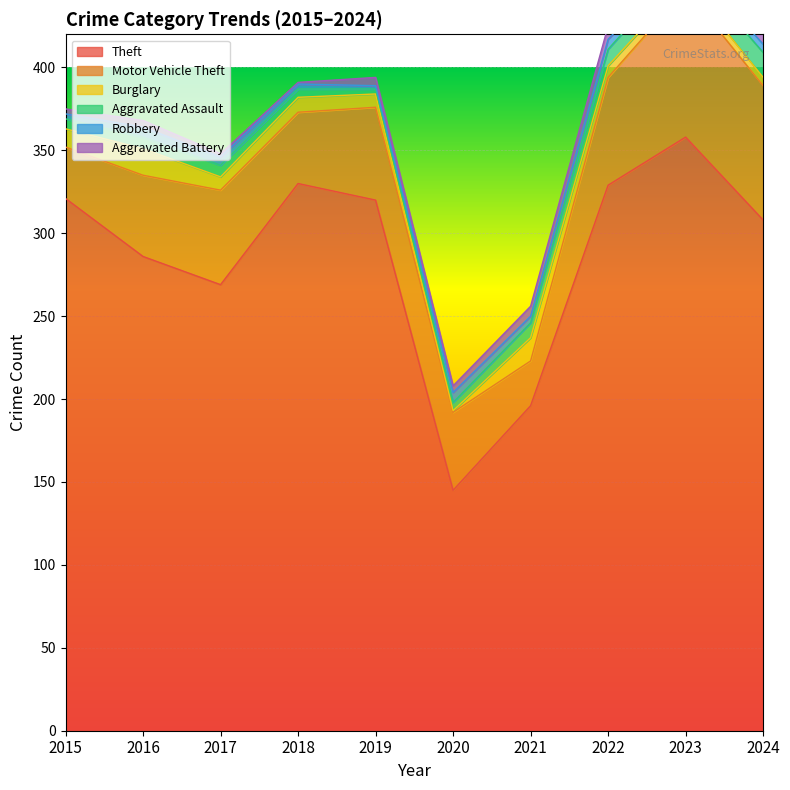

List the labels in order of Burglary value, largest first.

2016, 2021, 2015, 2018, 2017, 2019, 2022, 2023, 2024, 2020